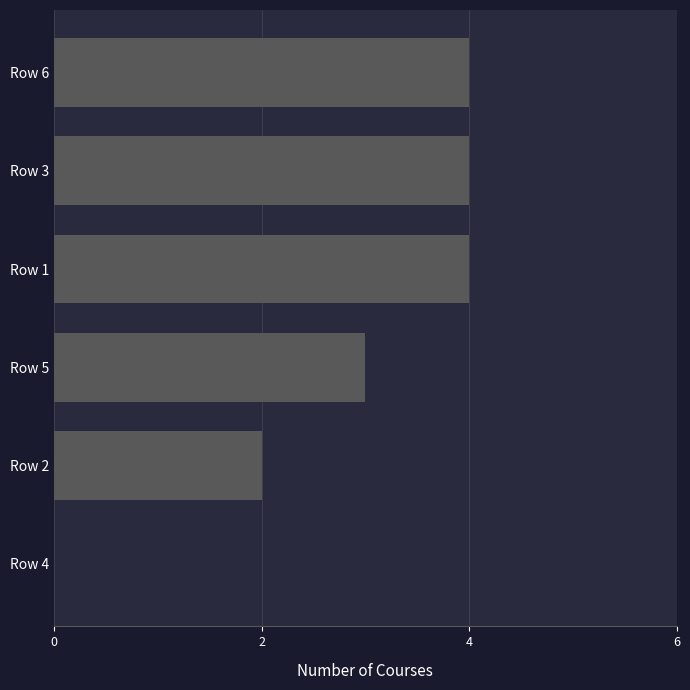

What is the change in value from Row 2 to Row 6?

+2